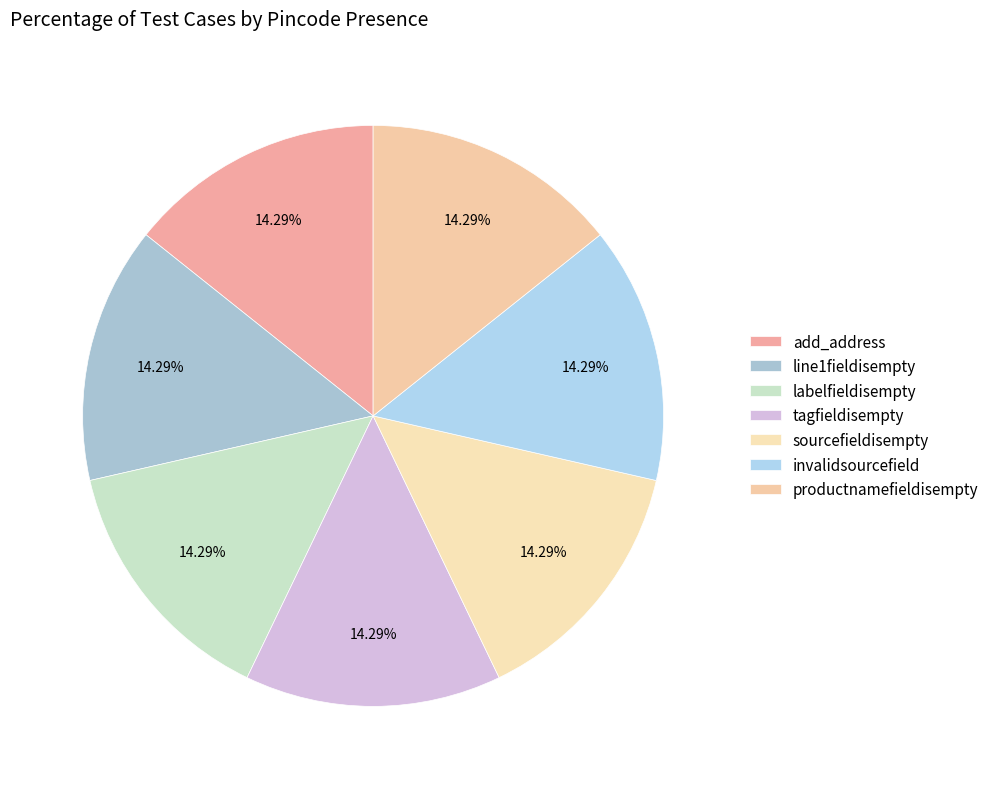

What percentage is NOT represented by line1fieldisempty?

85.7%